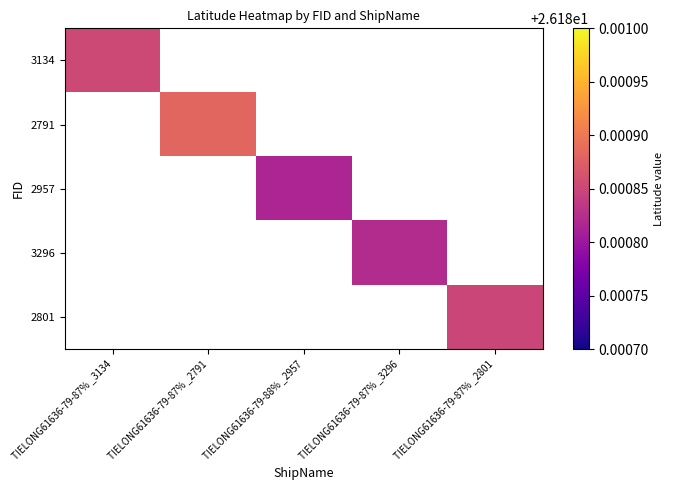

Which has a higher value, TIELONG61636-79-87% _2801 or TIELONG61636-79-87% _2791?

TIELONG61636-79-87% _2791